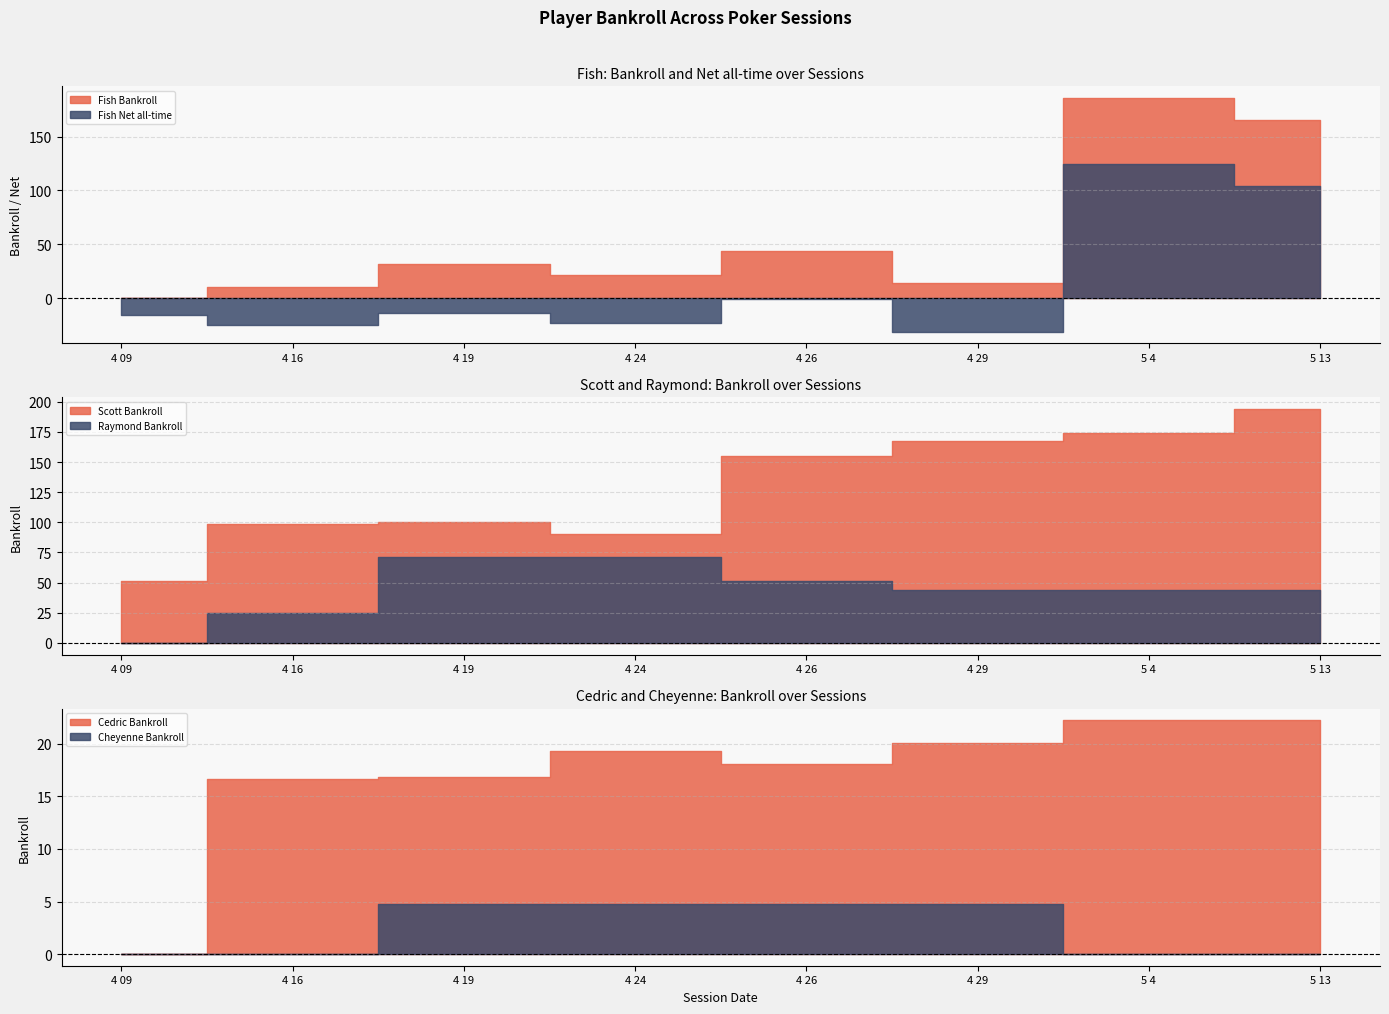

What is the highest value of the Fish Bankroll series?

185.8